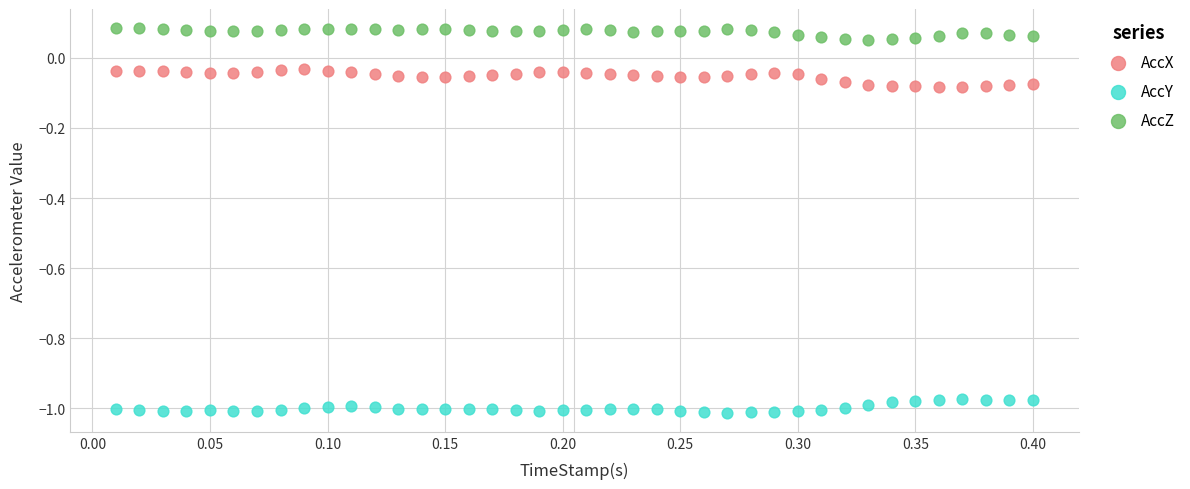

Across all data points, what is the range of X values (max minus min)?

0.4